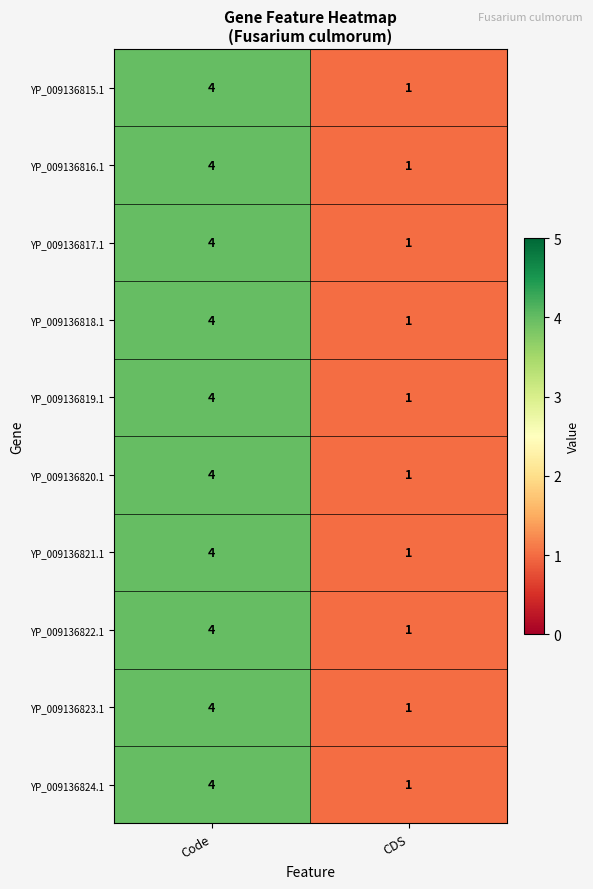

The YP_009136821.1 series shows 1 at CDS. True or false?

True